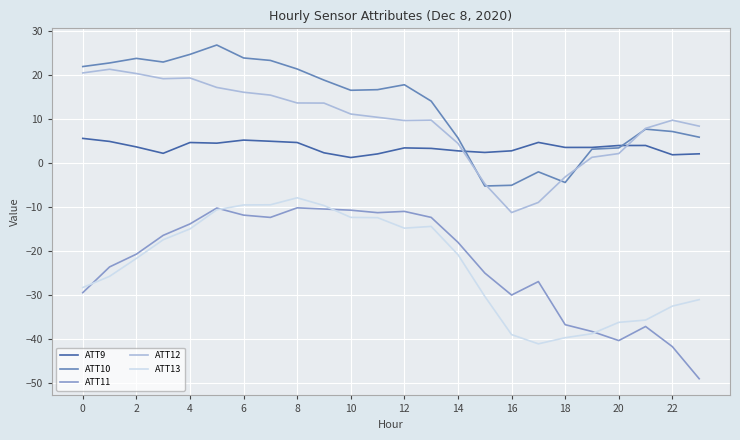

What is the minimum value shown in the chart?

-49.0